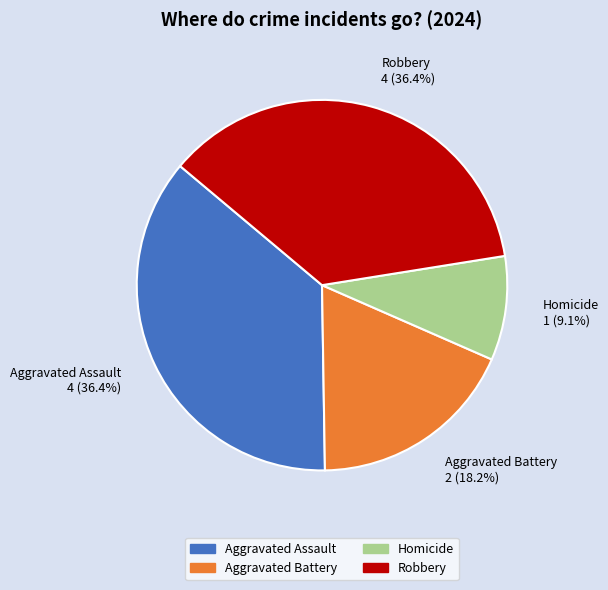

To the nearest percent, what is the average slice percentage?

25%